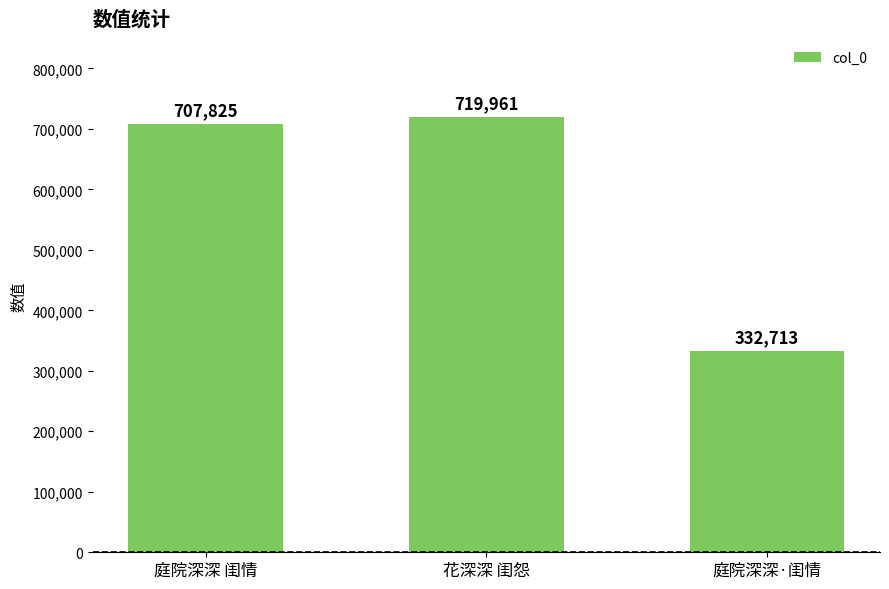

Reading left to right, extract all data points from this chart.

707825	719961	332713